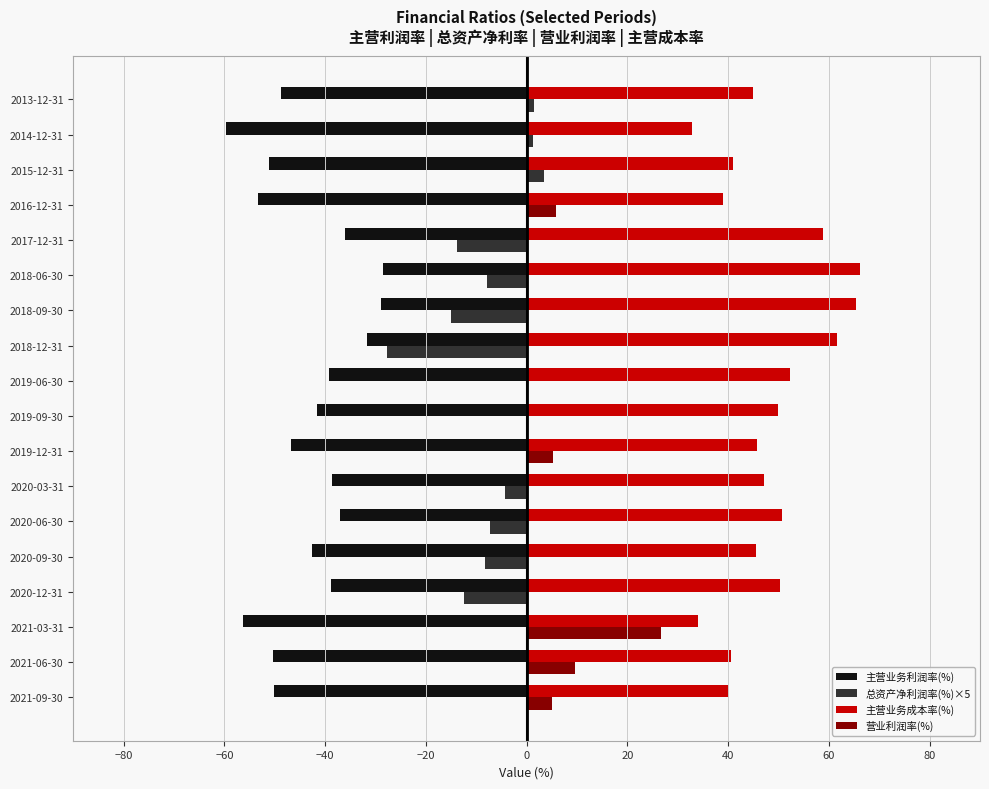

Which series has the largest total across all categories?

主营业务成本率(%)